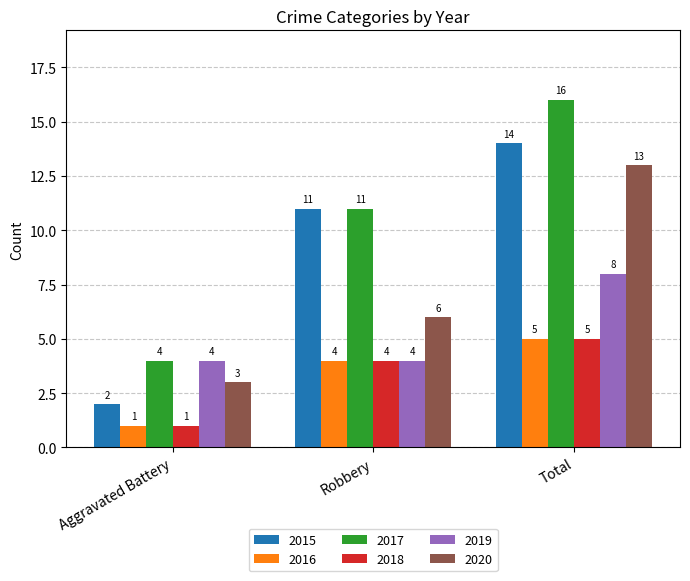

What is the approximate value of 2015 at Robbery, to the nearest 5?

10